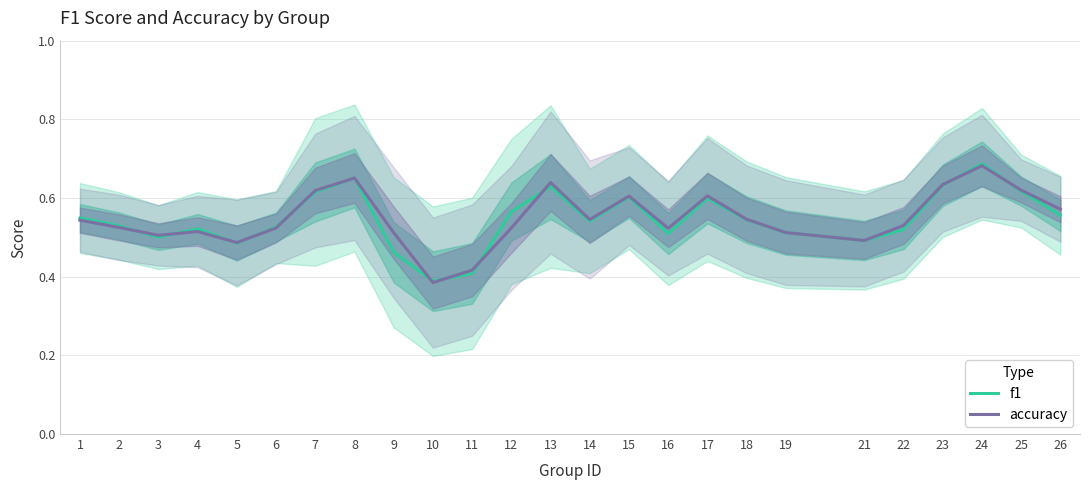

Rank the series by their maximum value, from lowest to highest.

accuracy, f1